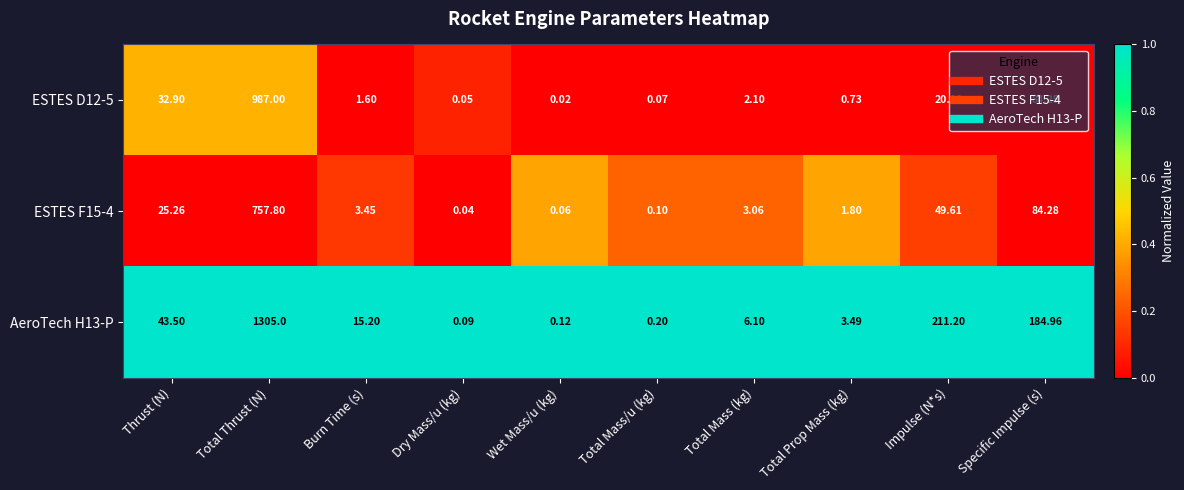

List the labels in order of AeroTech H13-P value, smallest first.

Dry Mass/u (kg), Wet Mass/u (kg), Total Mass/u (kg), Total Prop Mass (kg), Total Mass (kg), Burn Time (s), Thrust (N), Specific Impulse (s), Impulse (N*s), Total Thrust (N)